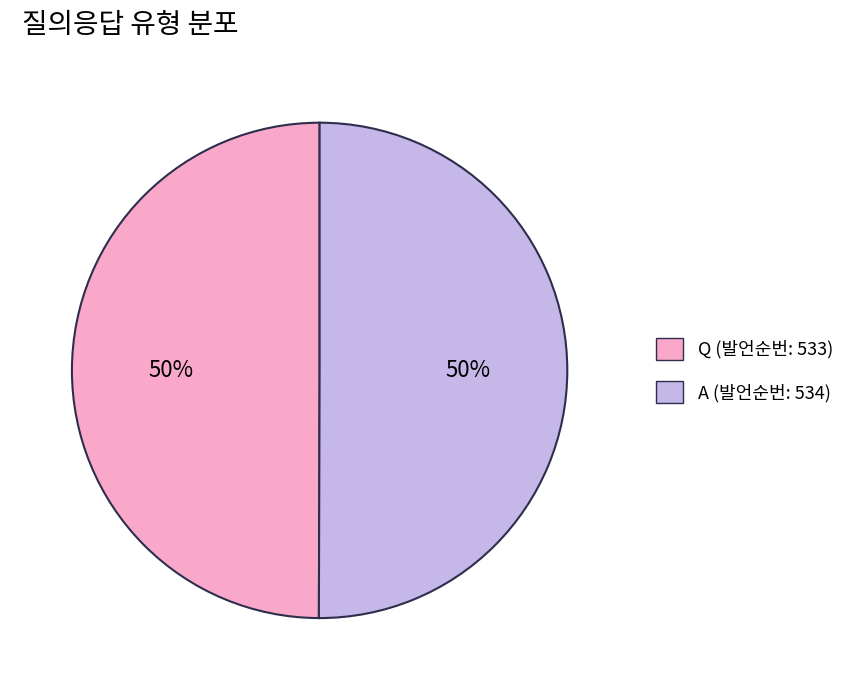

Combined, do Q (발언순번: 533) and A (발언순번: 534) account for over 50%?

Yes